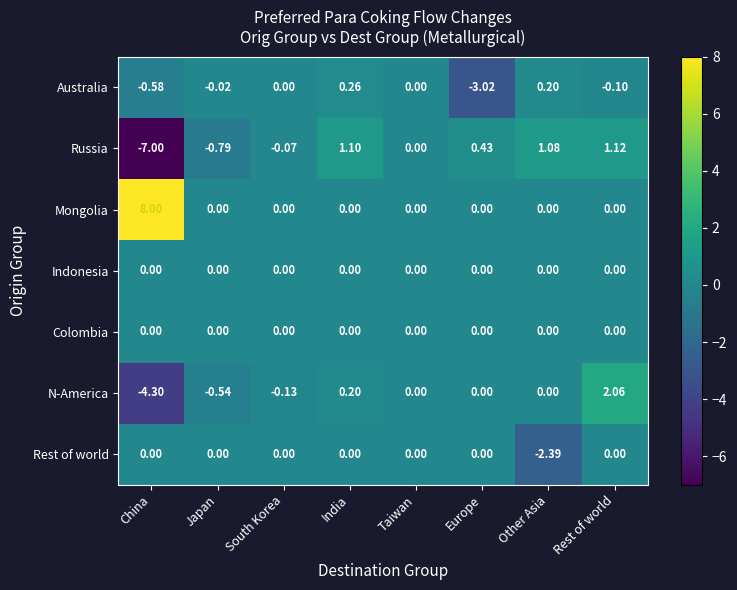

List the labels in order of Russia value, largest first.

Rest of world, India, Other Asia, Europe, Taiwan, South Korea, Japan, China